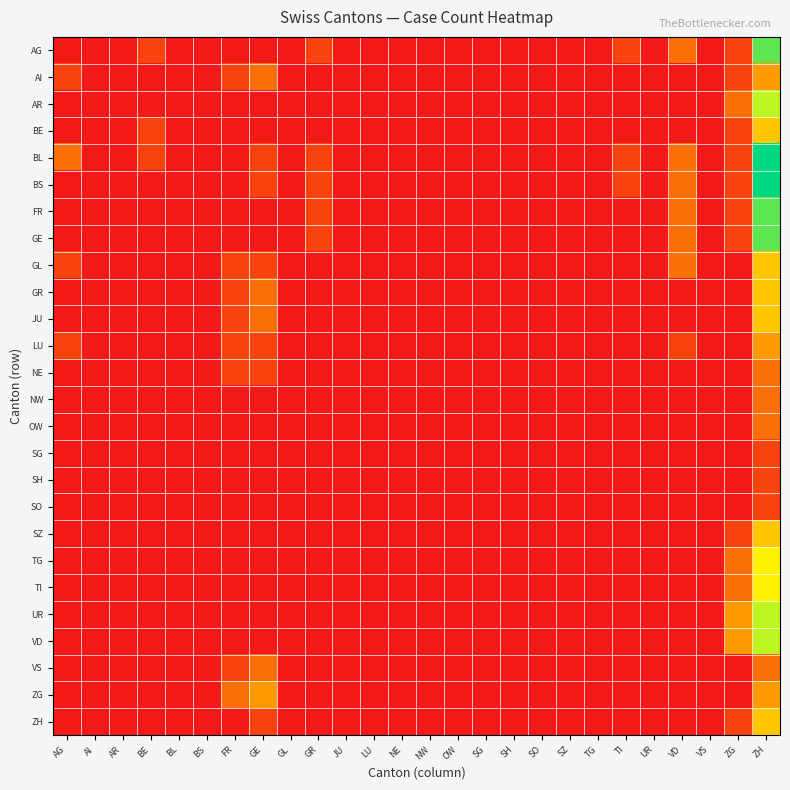

Reading right to left, what are all the values shown in this chart?

AG: ZH=7	ZG=1	VS=0	VD=2	UR=0	TI=1	TG=0	SZ=0	SO=0	SH=0	SG=0	OW=0	NW=0	NE=0	LU=0	JU=0	GR=1	GL=0	GE=0	FR=0	BS=0	BL=0	BE=1	AR=0	AI=0	AG=0
AI: ZH=3	ZG=1	VS=0	VD=0	UR=0	TI=0	TG=0	SZ=0	SO=0	SH=0	SG=0	OW=0	NW=0	NE=0	LU=0	JU=0	GR=0	GL=0	GE=2	FR=1	BS=0	BL=0	BE=0	AR=0	AI=0	AG=1
AR: ZH=6	ZG=2	VS=0	VD=0	UR=0	TI=0	TG=0	SZ=0	SO=0	SH=0	SG=0	OW=0	NW=0	NE=0	LU=0	JU=0	GR=0	GL=0	GE=0	FR=0	BS=0	BL=0	BE=0	AR=0	AI=0	AG=0
BE: ZH=4	ZG=1	VS=0	VD=0	UR=0	TI=0	TG=0	SZ=0	SO=0	SH=0	SG=0	OW=0	NW=0	NE=0	LU=0	JU=0	GR=0	GL=0	GE=0	FR=0	BS=0	BL=0	BE=1	AR=0	AI=0	AG=0
BL: ZH=8	ZG=1	VS=0	VD=2	UR=0	TI=1	TG=0	SZ=0	SO=0	SH=0	SG=0	OW=0	NW=0	NE=0	LU=0	JU=0	GR=1	GL=0	GE=1	FR=0	BS=0	BL=0	BE=1	AR=0	AI=0	AG=2
BS: ZH=8	ZG=1	VS=0	VD=2	UR=0	TI=1	TG=0	SZ=0	SO=0	SH=0	SG=0	OW=0	NW=0	NE=0	LU=0	JU=0	GR=1	GL=0	GE=1	FR=0	BS=0	BL=0	BE=0	AR=0	AI=0	AG=0
FR: ZH=7	ZG=1	VS=0	VD=2	UR=0	TI=0	TG=0	SZ=0	SO=0	SH=0	SG=0	OW=0	NW=0	NE=0	LU=0	JU=0	GR=1	GL=0	GE=0	FR=0	BS=0	BL=0	BE=0	AR=0	AI=0	AG=0
GE: ZH=7	ZG=1	VS=0	VD=2	UR=0	TI=0	TG=0	SZ=0	SO=0	SH=0	SG=0	OW=0	NW=0	NE=0	LU=0	JU=0	GR=1	GL=0	GE=0	FR=0	BS=0	BL=0	BE=0	AR=0	AI=0	AG=0
GL: ZH=4	ZG=0	VS=0	VD=2	UR=0	TI=0	TG=0	SZ=0	SO=0	SH=0	SG=0	OW=0	NW=0	NE=0	LU=0	JU=0	GR=0	GL=0	GE=1	FR=1	BS=0	BL=0	BE=0	AR=0	AI=0	AG=1
GR: ZH=4	ZG=0	VS=0	VD=0	UR=0	TI=0	TG=0	SZ=0	SO=0	SH=0	SG=0	OW=0	NW=0	NE=0	LU=0	JU=0	GR=0	GL=0	GE=2	FR=1	BS=0	BL=0	BE=0	AR=0	AI=0	AG=0
JU: ZH=4	ZG=0	VS=0	VD=0	UR=0	TI=0	TG=0	SZ=0	SO=0	SH=0	SG=0	OW=0	NW=0	NE=0	LU=0	JU=0	GR=0	GL=0	GE=2	FR=1	BS=0	BL=0	BE=0	AR=0	AI=0	AG=0
LU: ZH=3	ZG=0	VS=0	VD=1	UR=0	TI=0	TG=0	SZ=0	SO=0	SH=0	SG=0	OW=0	NW=0	NE=0	LU=0	JU=0	GR=0	GL=0	GE=1	FR=1	BS=0	BL=0	BE=0	AR=0	AI=0	AG=1
NE: ZH=2	ZG=0	VS=0	VD=0	UR=0	TI=0	TG=0	SZ=0	SO=0	SH=0	SG=0	OW=0	NW=0	NE=0	LU=0	JU=0	GR=0	GL=0	GE=1	FR=1	BS=0	BL=0	BE=0	AR=0	AI=0	AG=0
NW: ZH=2	ZG=0	VS=0	VD=0	UR=0	TI=0	TG=0	SZ=0	SO=0	SH=0	SG=0	OW=0	NW=0	NE=0	LU=0	JU=0	GR=0	GL=0	GE=0	FR=0	BS=0	BL=0	BE=0	AR=0	AI=0	AG=0
OW: ZH=2	ZG=0	VS=0	VD=0	UR=0	TI=0	TG=0	SZ=0	SO=0	SH=0	SG=0	OW=0	NW=0	NE=0	LU=0	JU=0	GR=0	GL=0	GE=0	FR=0	BS=0	BL=0	BE=0	AR=0	AI=0	AG=0
SG: ZH=1	ZG=0	VS=0	VD=0	UR=0	TI=0	TG=0	SZ=0	SO=0	SH=0	SG=0	OW=0	NW=0	NE=0	LU=0	JU=0	GR=0	GL=0	GE=0	FR=0	BS=0	BL=0	BE=0	AR=0	AI=0	AG=0
SH: ZH=1	ZG=0	VS=0	VD=0	UR=0	TI=0	TG=0	SZ=0	SO=0	SH=0	SG=0	OW=0	NW=0	NE=0	LU=0	JU=0	GR=0	GL=0	GE=0	FR=0	BS=0	BL=0	BE=0	AR=0	AI=0	AG=0
SO: ZH=1	ZG=0	VS=0	VD=0	UR=0	TI=0	TG=0	SZ=0	SO=0	SH=0	SG=0	OW=0	NW=0	NE=0	LU=0	JU=0	GR=0	GL=0	GE=0	FR=0	BS=0	BL=0	BE=0	AR=0	AI=0	AG=0
SZ: ZH=4	ZG=1	VS=0	VD=0	UR=0	TI=0	TG=0	SZ=0	SO=0	SH=0	SG=0	OW=0	NW=0	NE=0	LU=0	JU=0	GR=0	GL=0	GE=0	FR=0	BS=0	BL=0	BE=0	AR=0	AI=0	AG=0
TG: ZH=5	ZG=2	VS=0	VD=0	UR=0	TI=0	TG=0	SZ=0	SO=0	SH=0	SG=0	OW=0	NW=0	NE=0	LU=0	JU=0	GR=0	GL=0	GE=0	FR=0	BS=0	BL=0	BE=0	AR=0	AI=0	AG=0
TI: ZH=5	ZG=2	VS=0	VD=0	UR=0	TI=0	TG=0	SZ=0	SO=0	SH=0	SG=0	OW=0	NW=0	NE=0	LU=0	JU=0	GR=0	GL=0	GE=0	FR=0	BS=0	BL=0	BE=0	AR=0	AI=0	AG=0
UR: ZH=6	ZG=3	VS=0	VD=0	UR=0	TI=0	TG=0	SZ=0	SO=0	SH=0	SG=0	OW=0	NW=0	NE=0	LU=0	JU=0	GR=0	GL=0	GE=0	FR=0	BS=0	BL=0	BE=0	AR=0	AI=0	AG=0
VD: ZH=6	ZG=3	VS=0	VD=0	UR=0	TI=0	TG=0	SZ=0	SO=0	SH=0	SG=0	OW=0	NW=0	NE=0	LU=0	JU=0	GR=0	GL=0	GE=0	FR=0	BS=0	BL=0	BE=0	AR=0	AI=0	AG=0
VS: ZH=2	ZG=0	VS=0	VD=0	UR=0	TI=0	TG=0	SZ=0	SO=0	SH=0	SG=0	OW=0	NW=0	NE=0	LU=0	JU=0	GR=0	GL=0	GE=2	FR=1	BS=0	BL=0	BE=0	AR=0	AI=0	AG=0
ZG: ZH=3	ZG=0	VS=0	VD=0	UR=0	TI=0	TG=0	SZ=0	SO=0	SH=0	SG=0	OW=0	NW=0	NE=0	LU=0	JU=0	GR=0	GL=0	GE=3	FR=2	BS=0	BL=0	BE=0	AR=0	AI=0	AG=0
ZH: ZH=4	ZG=1	VS=0	VD=0	UR=0	TI=0	TG=0	SZ=0	SO=0	SH=0	SG=0	OW=0	NW=0	NE=0	LU=0	JU=0	GR=0	GL=0	GE=1	FR=0	BS=0	BL=0	BE=0	AR=0	AI=0	AG=0